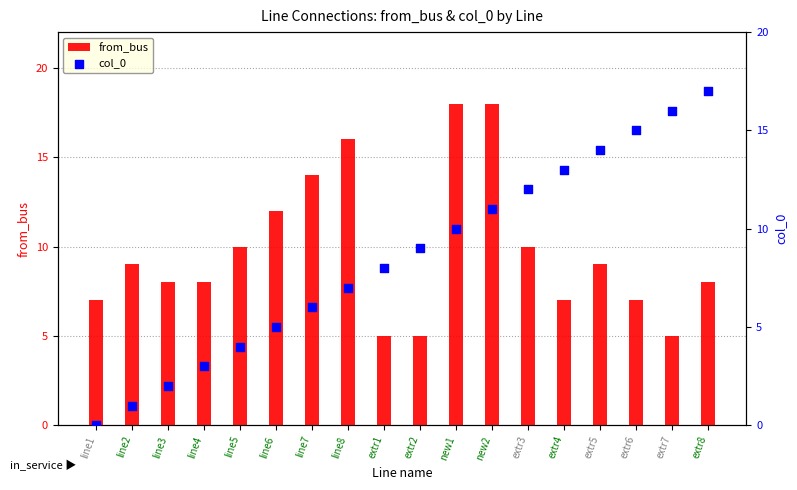

Which series contains the highest Y value?

from_bus